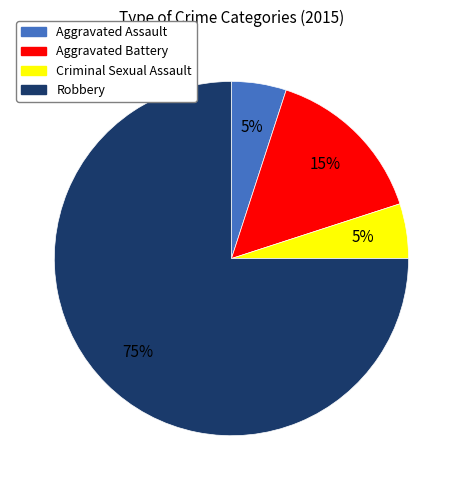

What percentage is the Aggravated Battery slice, to the nearest percent?

15%